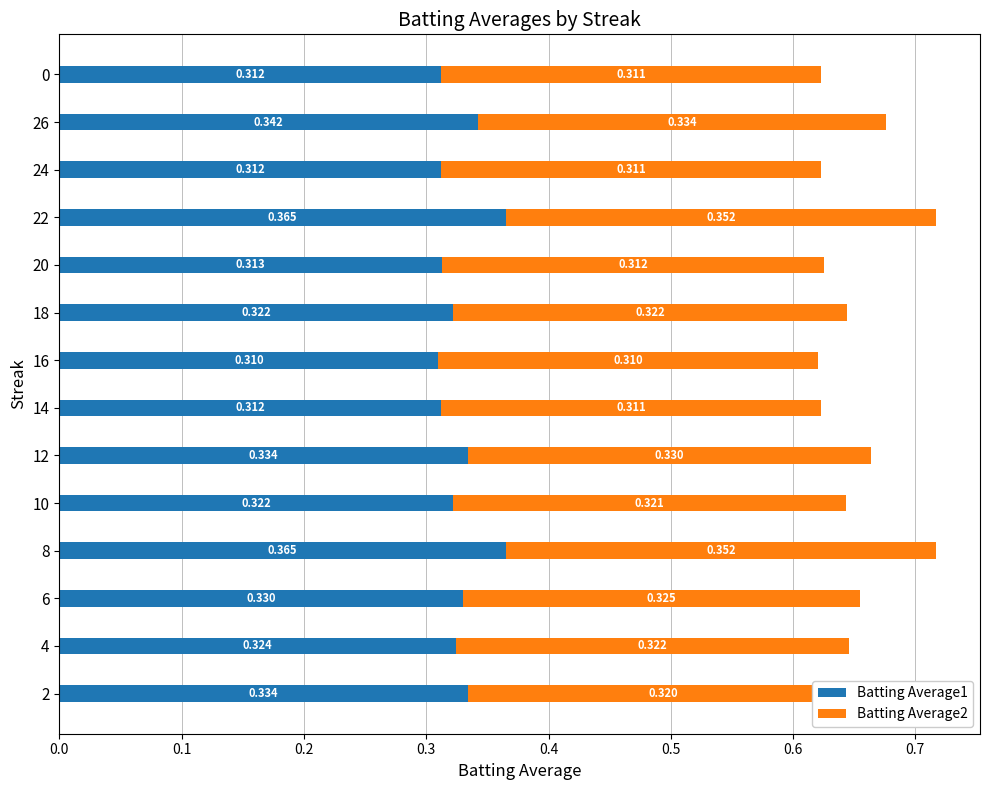

List the series in order of their overall mean, highest first.

Batting Average1, Batting Average2